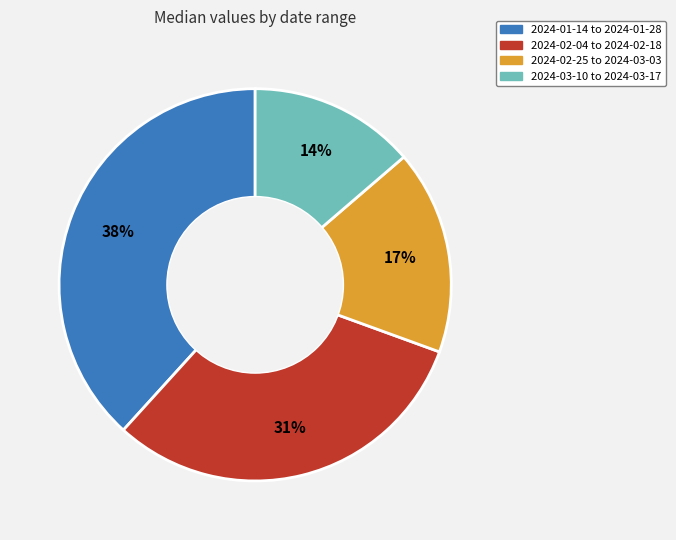

What percentage is the 2024-01-14 to 2024-01-28 slice, to the nearest percent?

38%